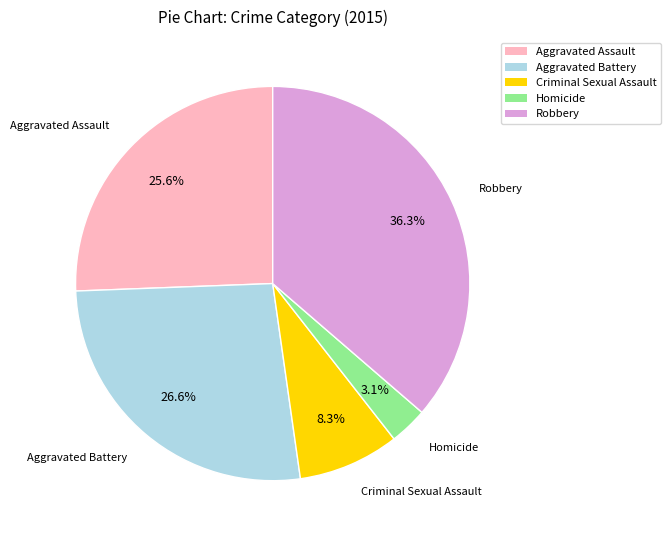

Which has a higher value, Criminal Sexual Assault or Aggravated Assault?

Aggravated Assault